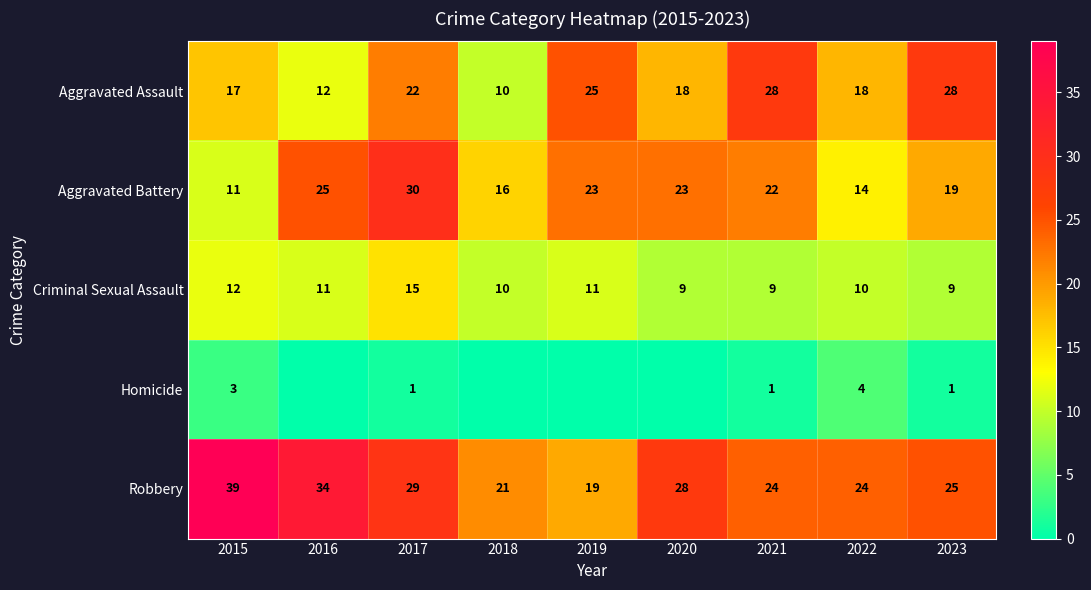

What is the total value across all series at 2017?

97